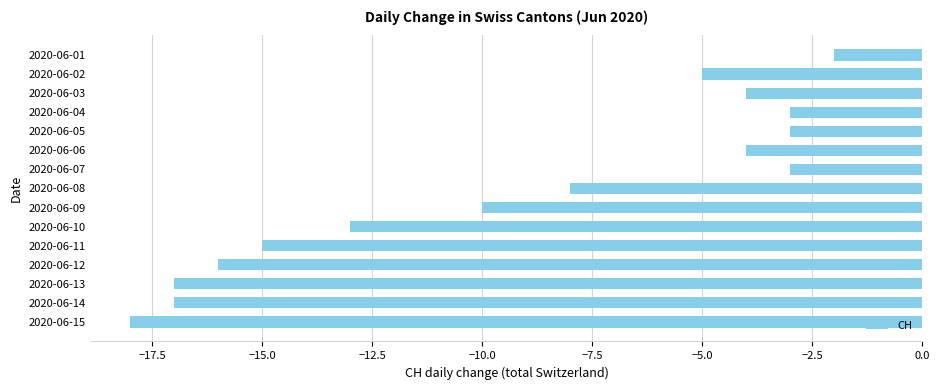

True or false: the data shows -8 at 2020-06-08.

True